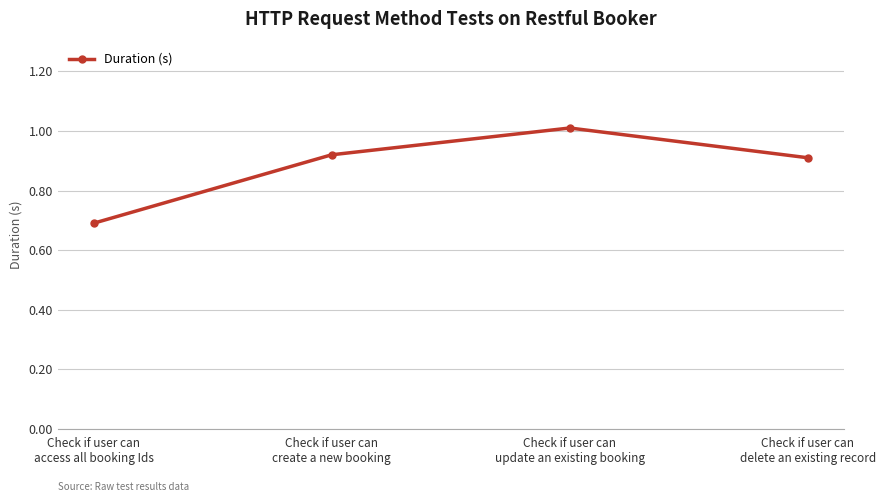

What is the sum of all values?

3.5